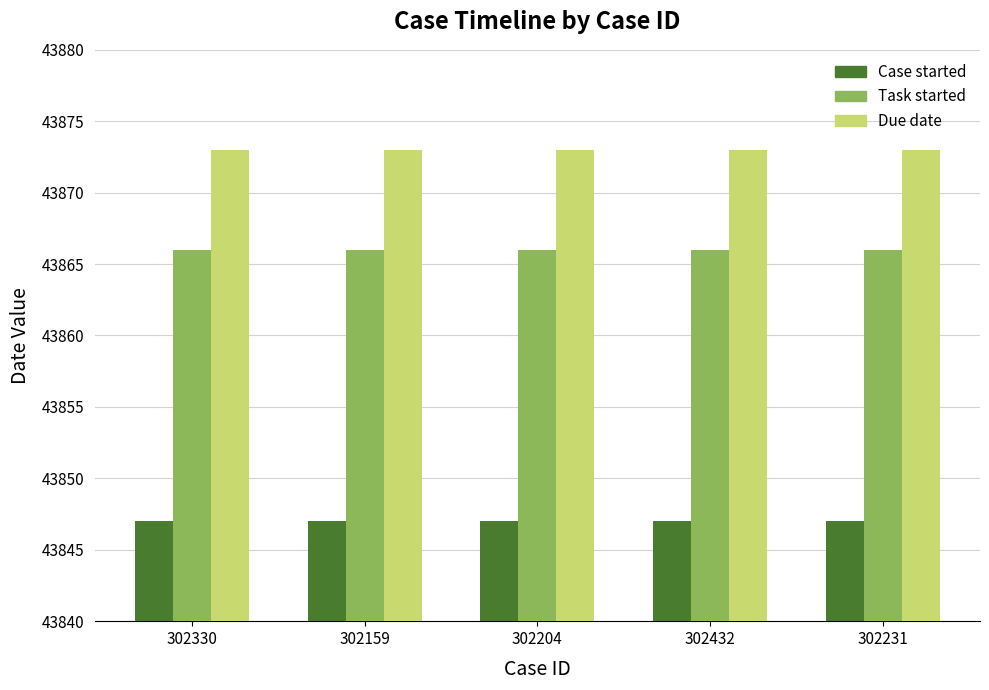

What is the label of the 4th bar from the right?

302159